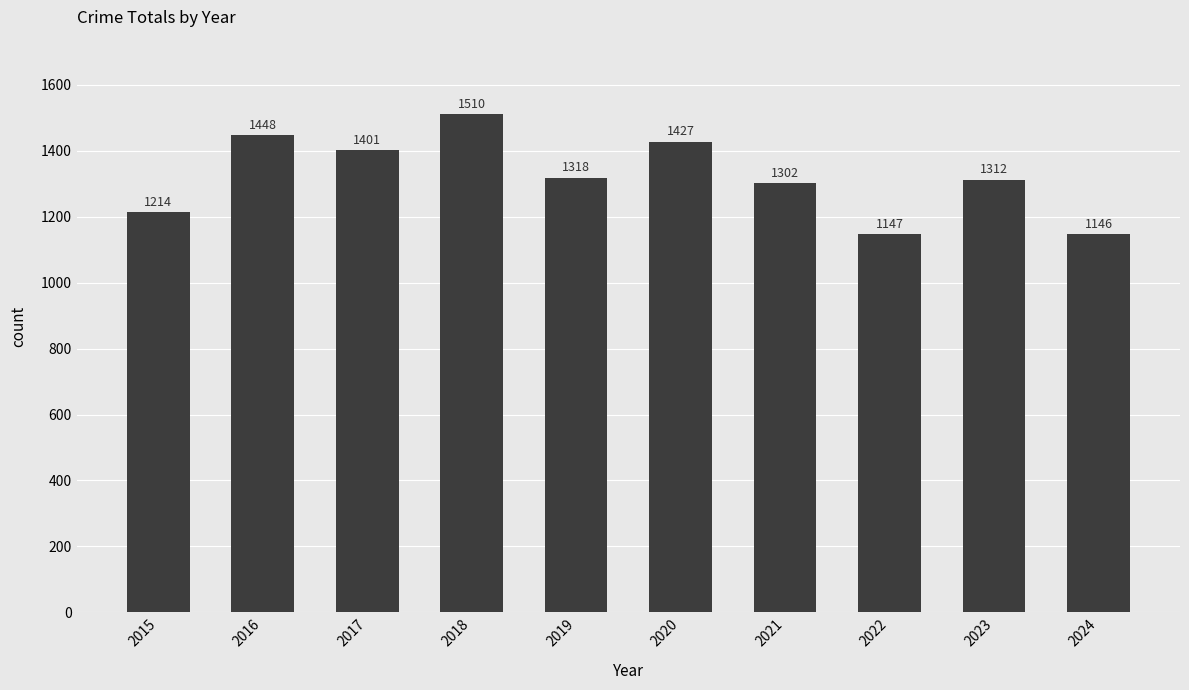

Reading left to right, list all the values displayed in this chart.

1214	1448	1401	1510	1318	1427	1302	1147	1312	1146